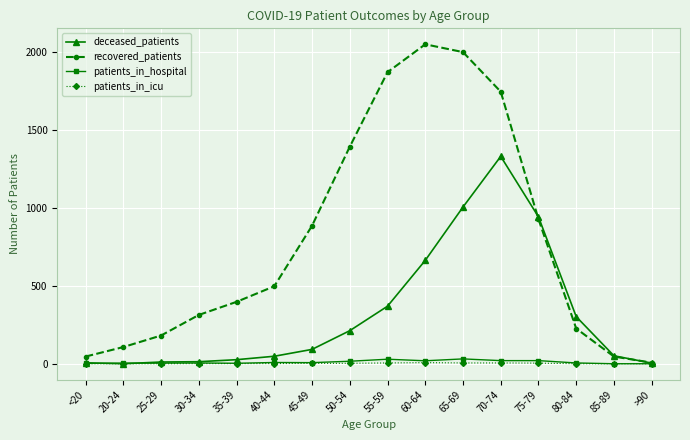

What is the greatest value displayed?

2049